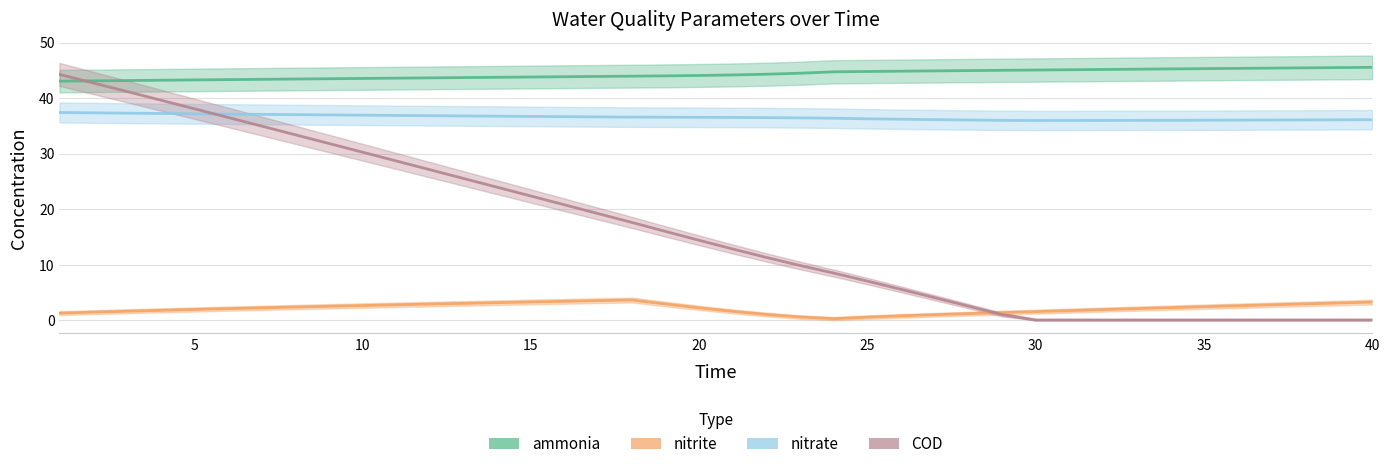

How many series are shown in this chart?

4